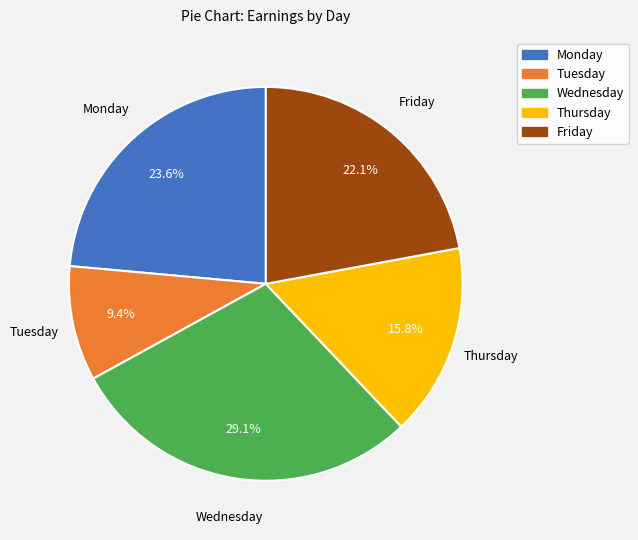

Which slice is the smallest?

Tuesday